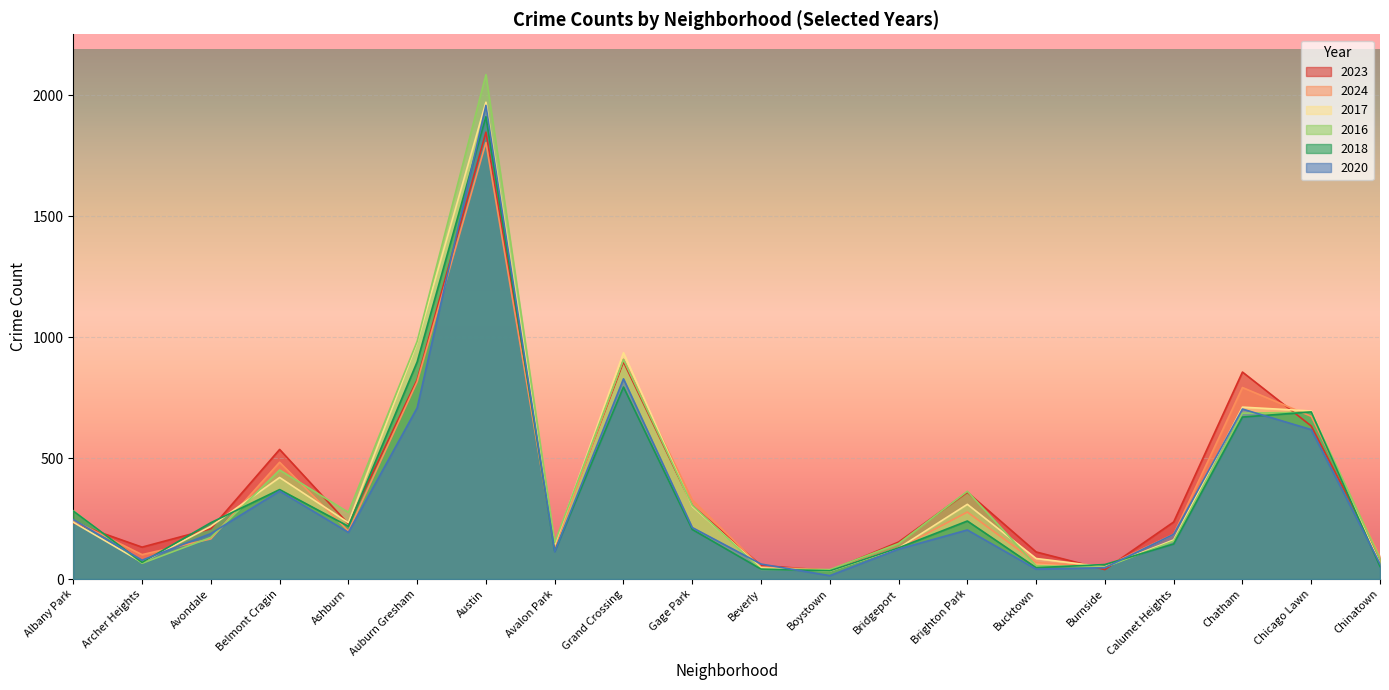

The value of 2024 at Auburn Gresham is 212. True or false?

False